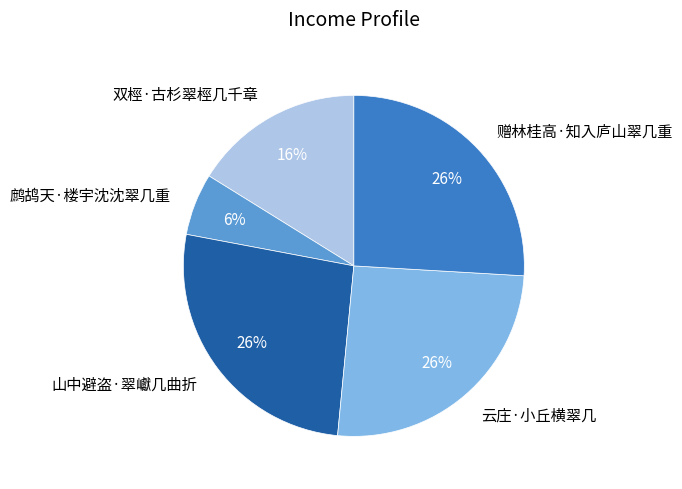

What percentage is the 山中避盗·翠巘几曲折 slice, to the nearest percent?

26%